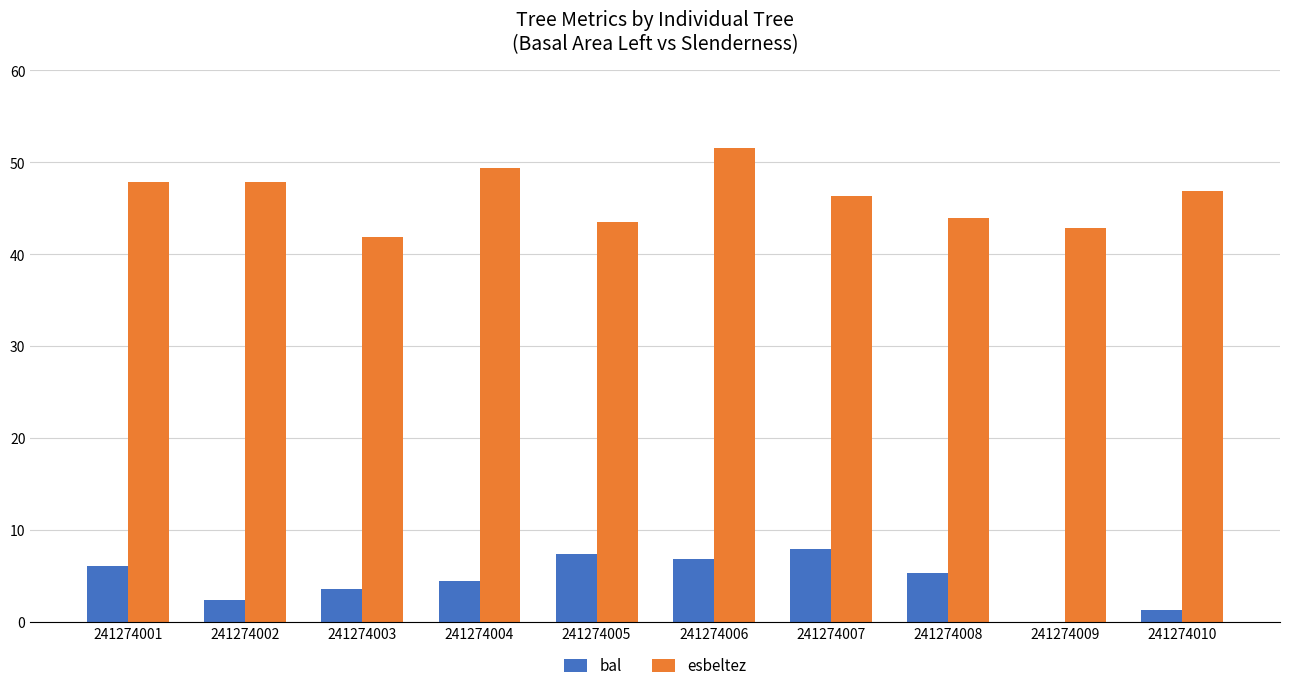

The value of bal at 241274003 is 3.6. True or false?

True